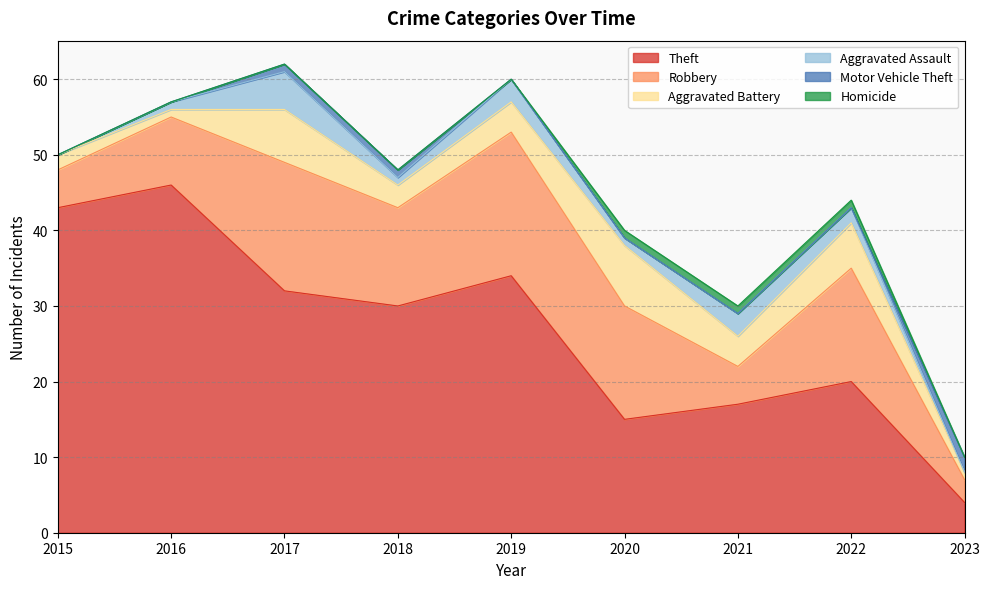

At which label does Robbery reach its peak?

2019